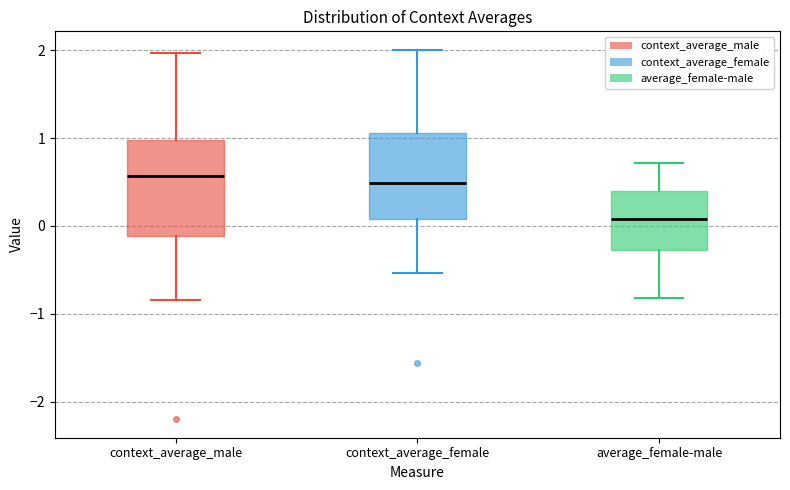

Reading left to right, transcribe this box plot: for each box, give where its median line is, the range the box spans, and where its two whiskers end, as read against the y-axis. The values are not printed on the chart, so give them approximately, as read against the axis.

context_average_male: median 0.6, box -0.1 to 1.0, whiskers -0.8 to 2.0
context_average_female: median 0.5, box 0.1 to 1.1, whiskers -0.5 to 2.0
average_female-male: median 0.1, box -0.3 to 0.4, whiskers -0.8 to 0.7